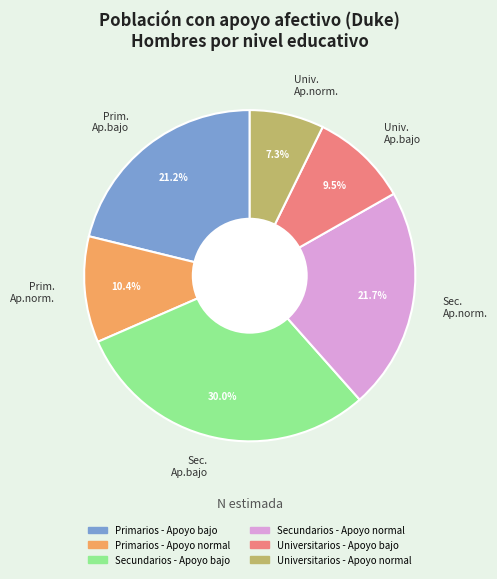

To the nearest percent, what is the average slice percentage?

17%